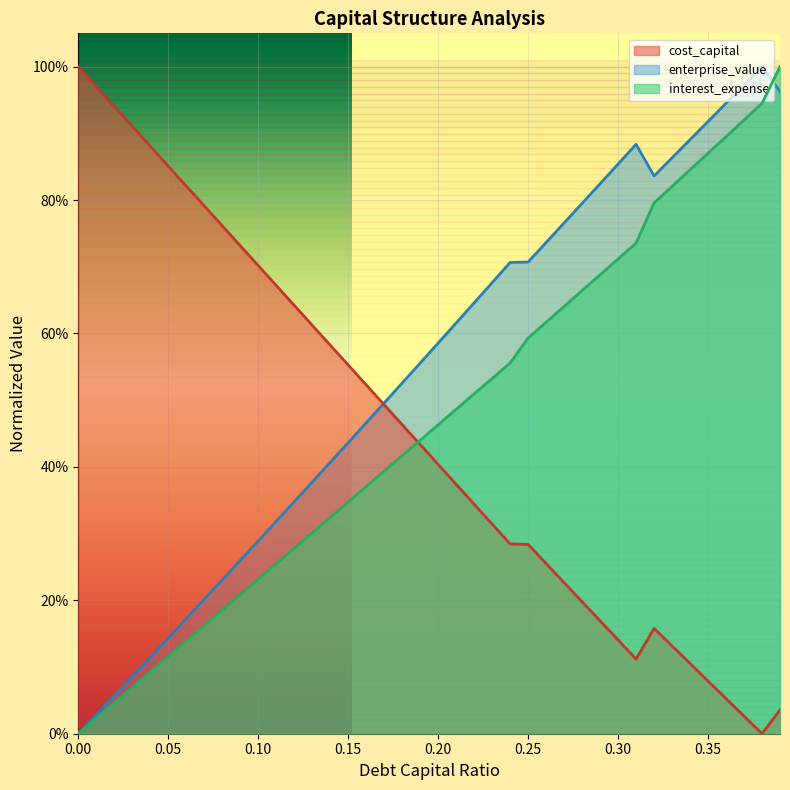

Is it true that cost_capital equals 0.8 at 0.06?

True